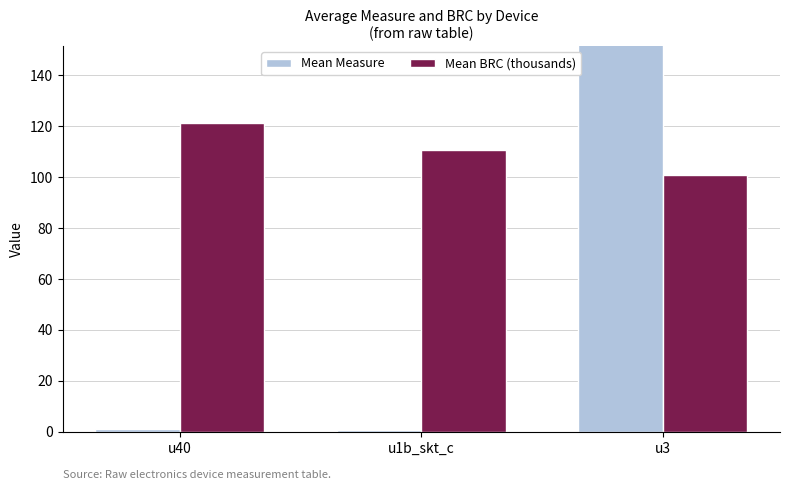

True or false: Mean Measure has a value of 0.5 at u1b_skt_c.

False